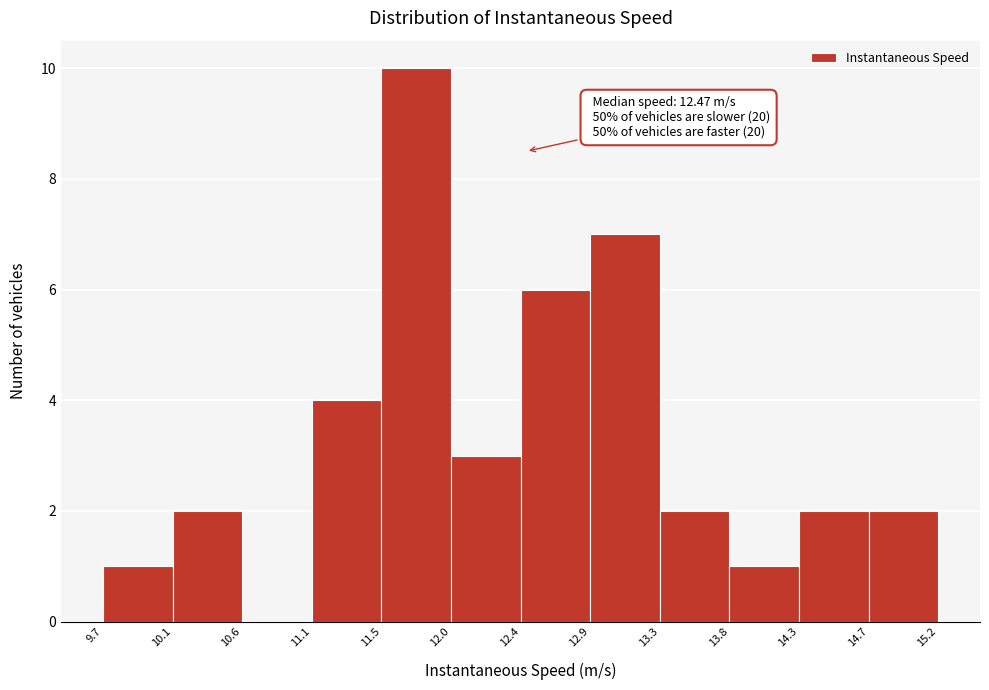

Which range on the x-axis has the tallest bar?

11.5 to 12.0